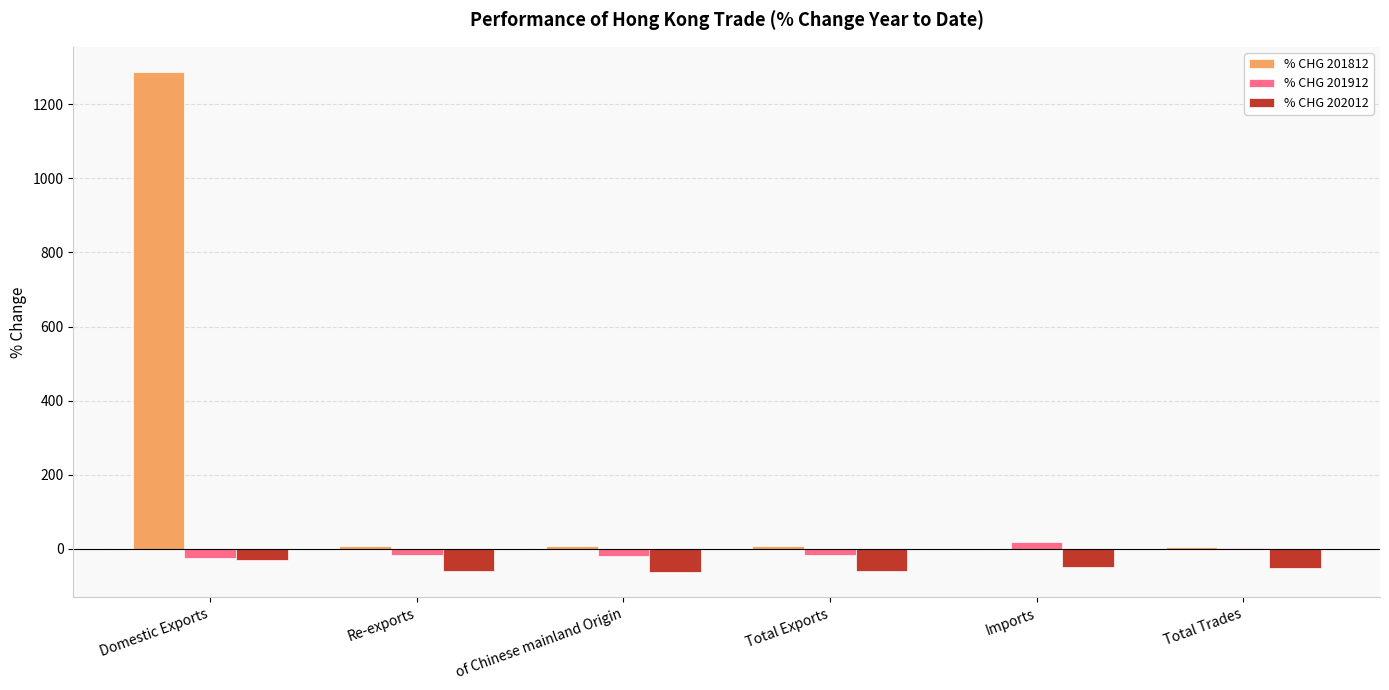

What is the maximum value shown in the chart?

1287.4